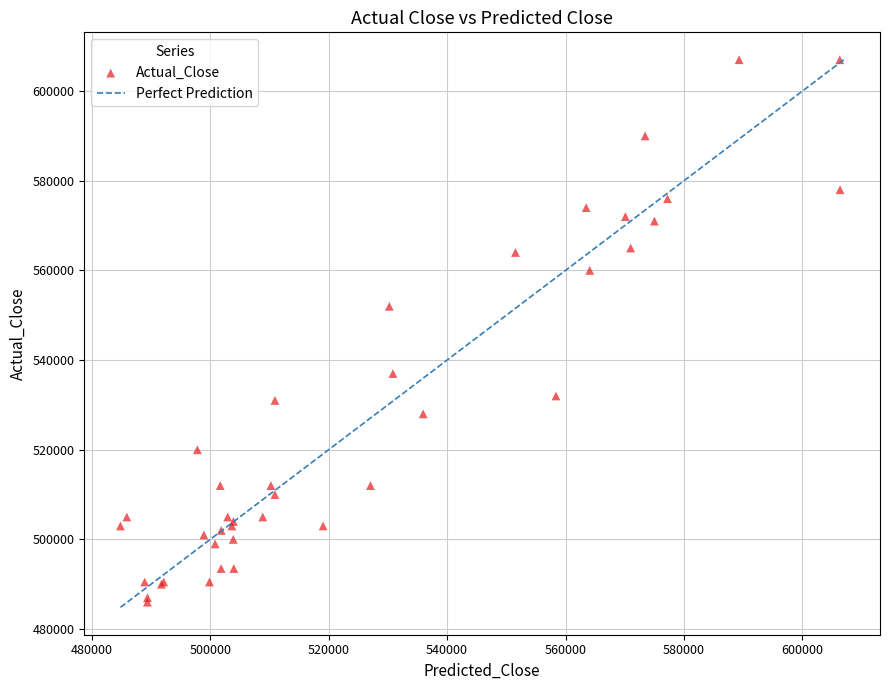

What Y value in the scatter plot is closest to 546500?

552000.0